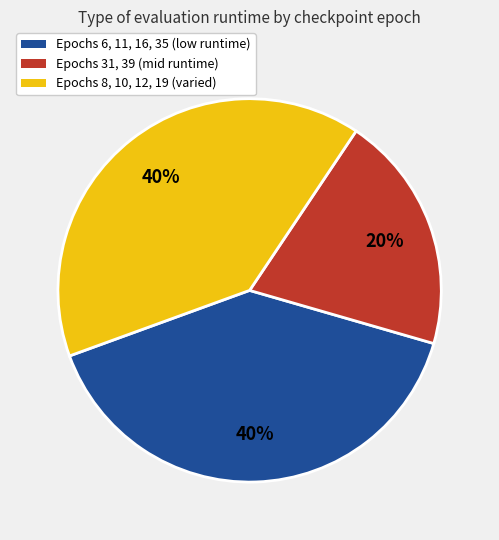

To the nearest percent, what is the average slice percentage?

33%